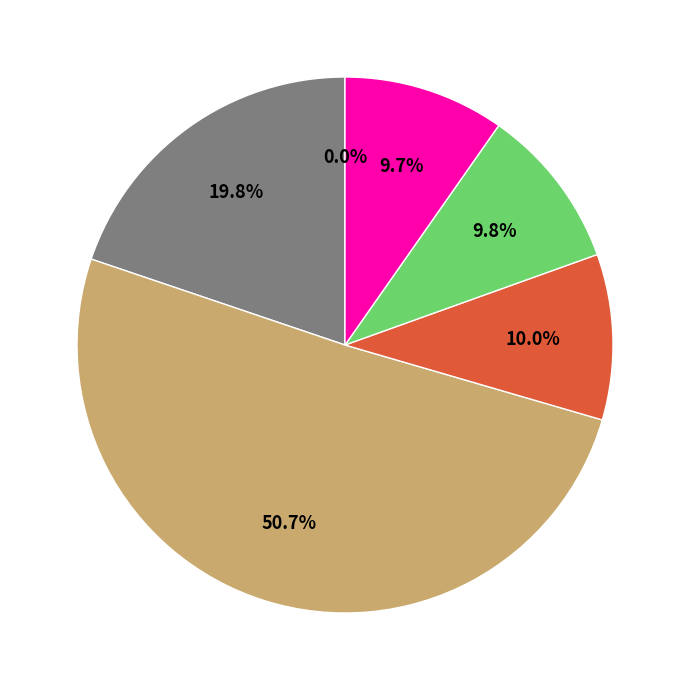

How many segments does this pie chart have?

6